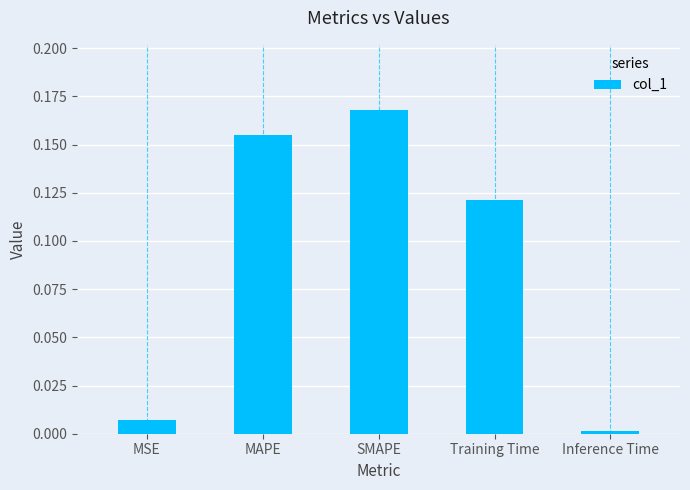

Between SMAPE and MSE, which is larger?

SMAPE